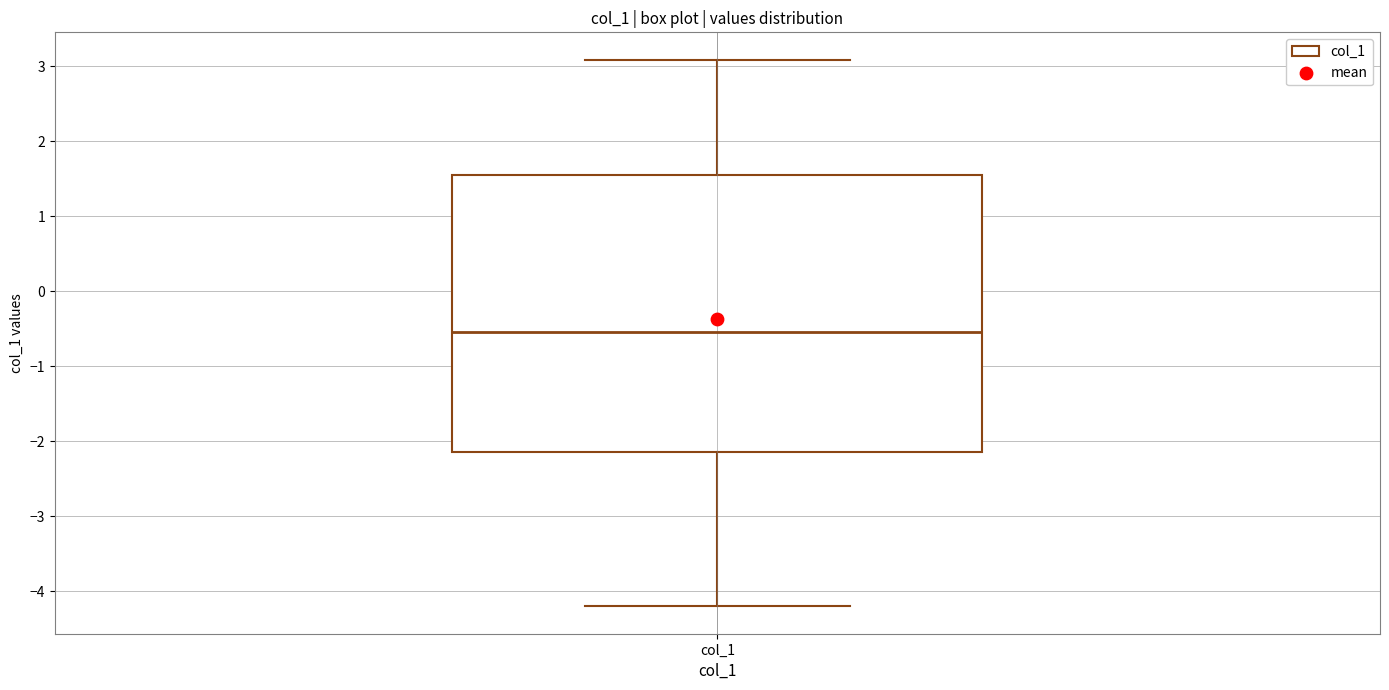

Read this box plot against the y-axis: the position of the median line, the range covered by the box, and the ends of both whiskers. The values are not printed on the chart, so give them approximately, as read against the axis.

median -0.5, box -2.1 to 1.5, whiskers -4.2 to 3.1